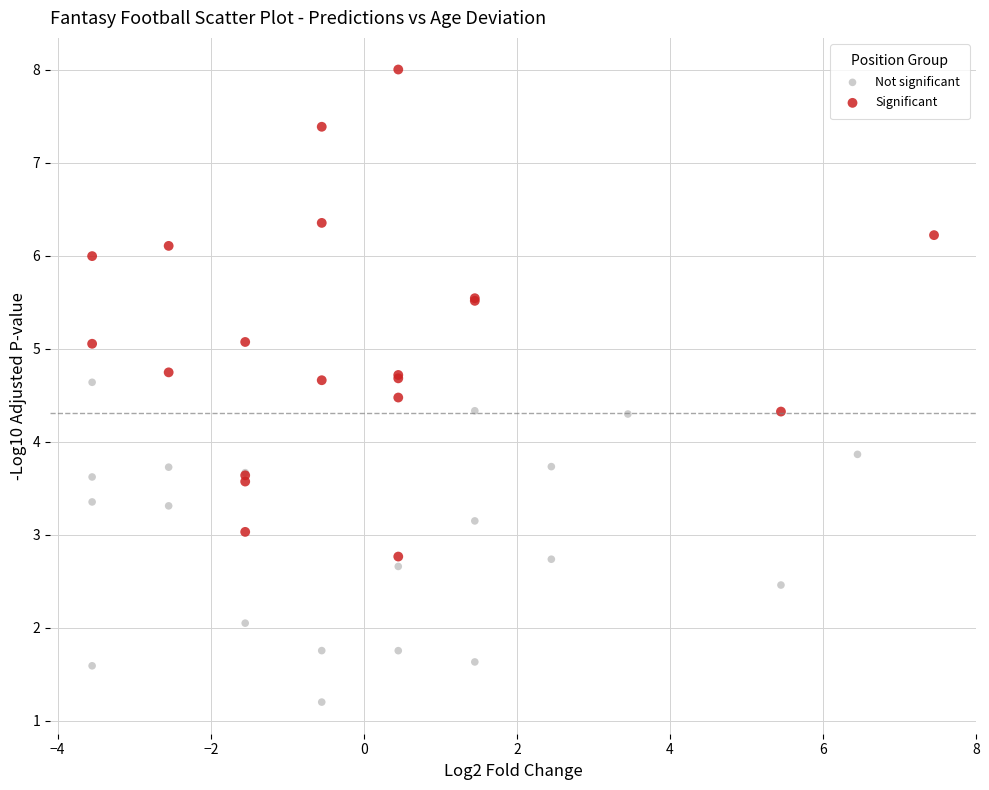

Which series contains the highest Y value?

Significant